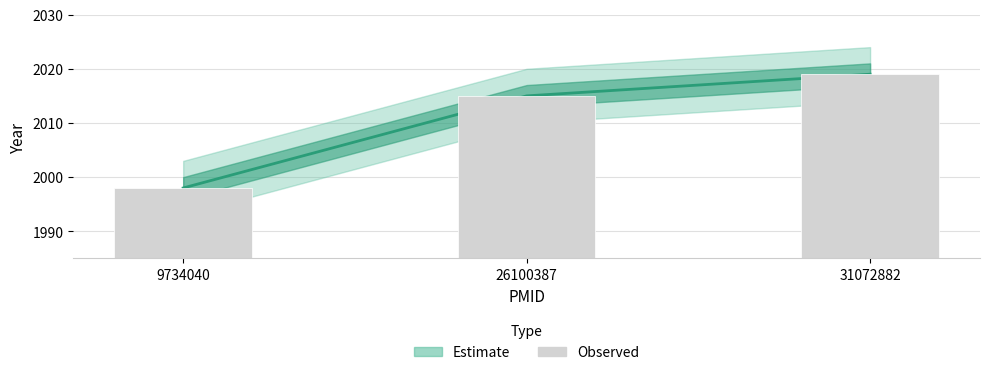

What is the value of the 2nd bar from the left?

2015